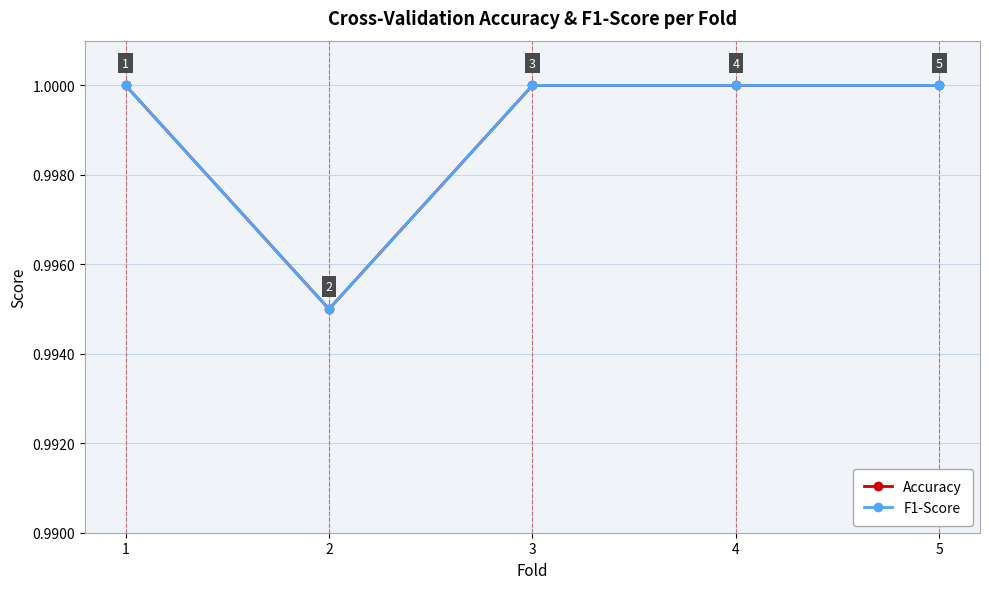

True or false: Accuracy has a value of 1.0 at 5.

True